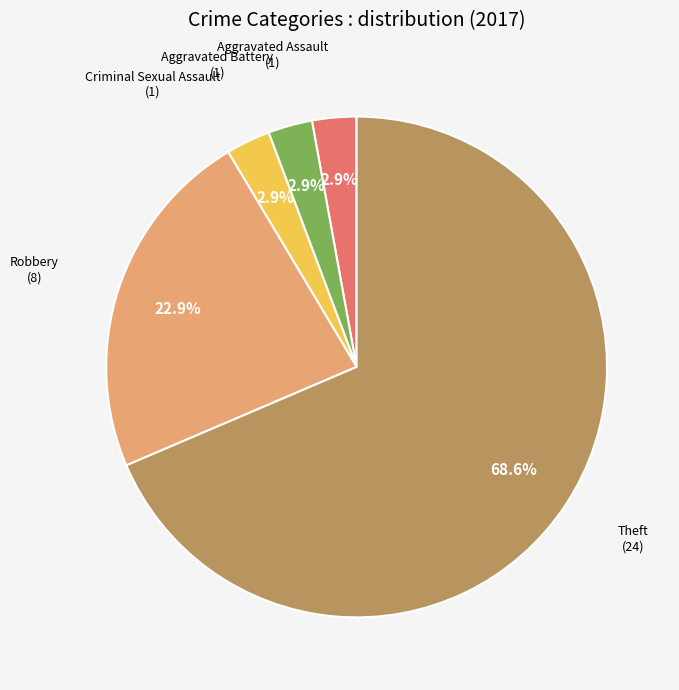

Does any single category account for the majority?

Yes